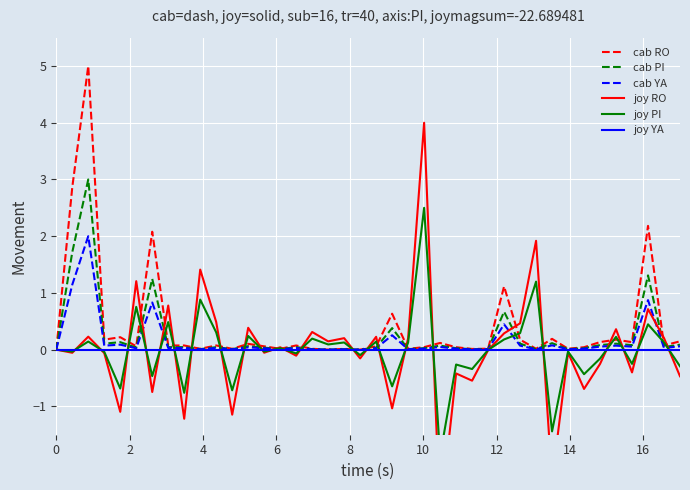

What is the highest value of the cab YA series?

2.0